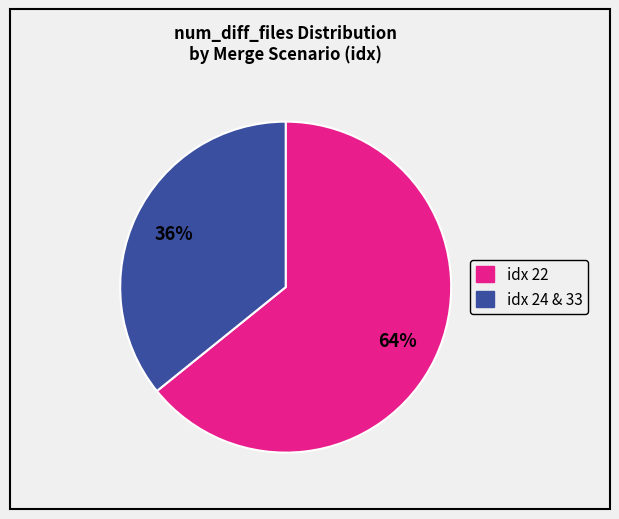

Does any single category account for the majority?

Yes